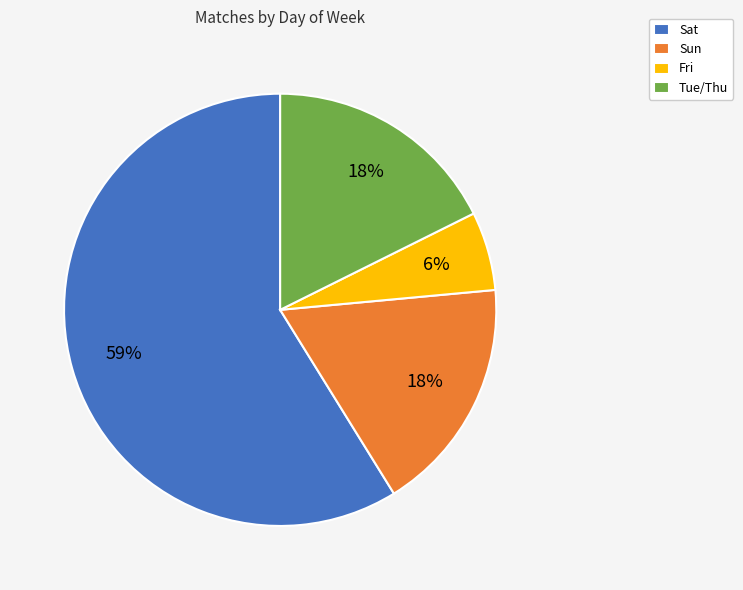

Does any single category account for the majority?

Yes